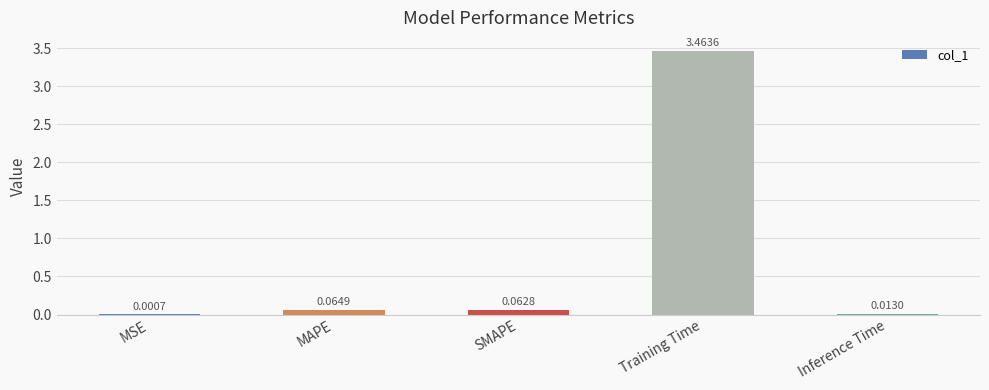

Which has a higher value, MSE or SMAPE?

SMAPE